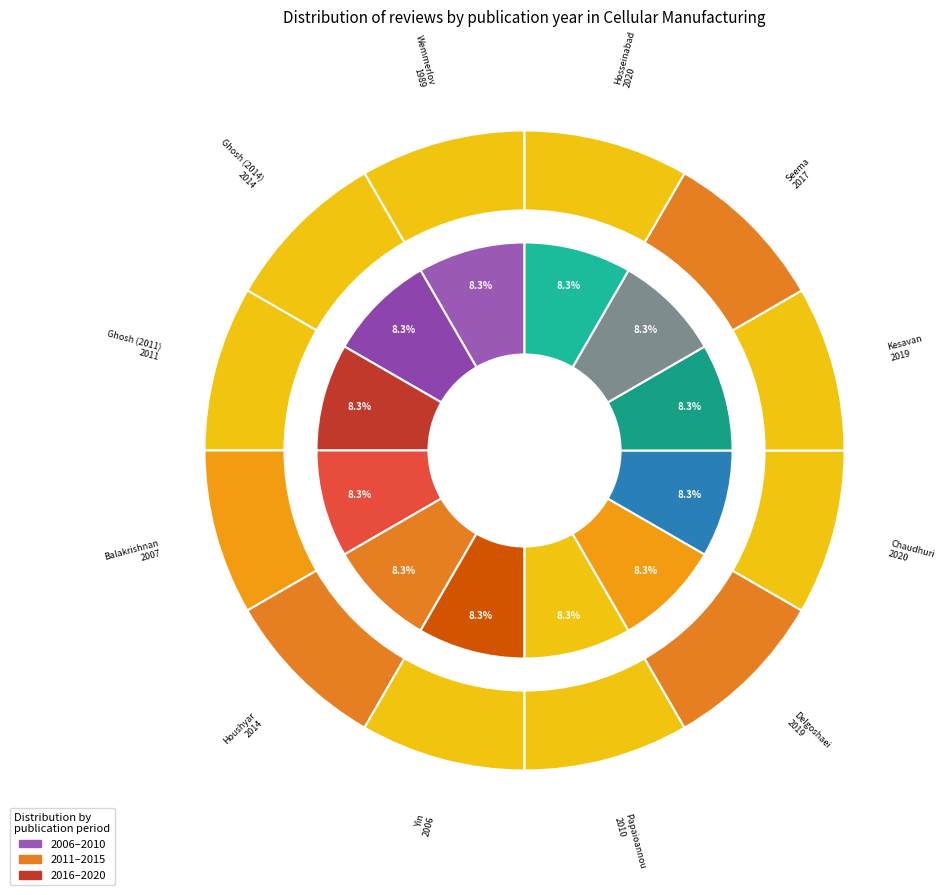

To the nearest percent, what is the average slice percentage?

8%